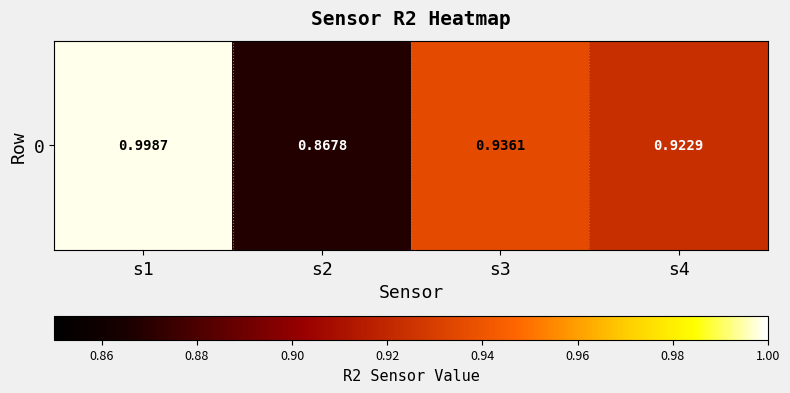

The chart shows a value of 1.0 at s1. True or false?

True